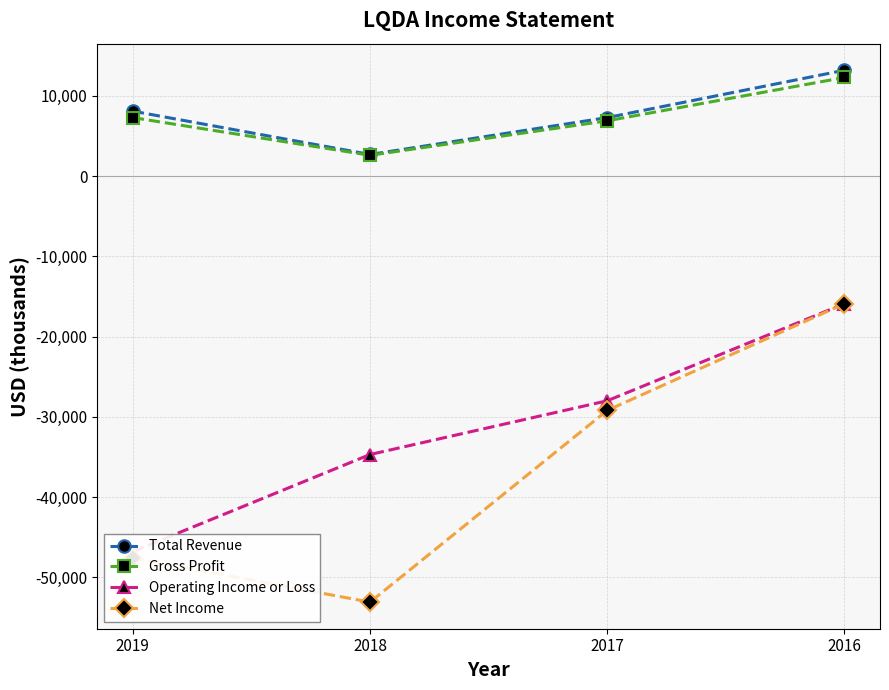

Where is the first local minimum for Total Revenue?

2018